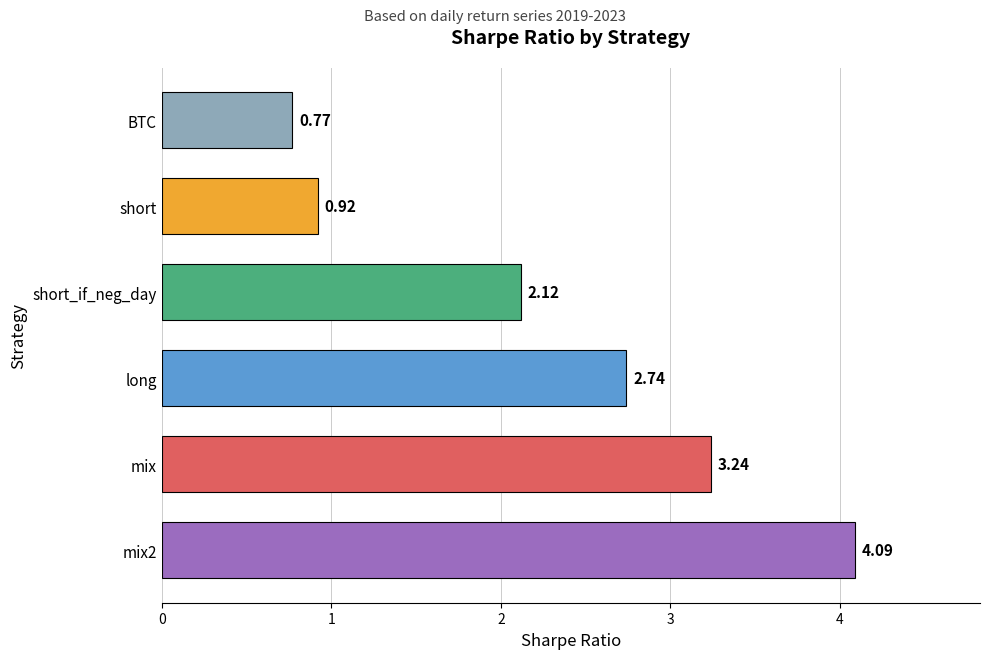

What is the difference between the values at short_if_neg_day and mix2?

2.0